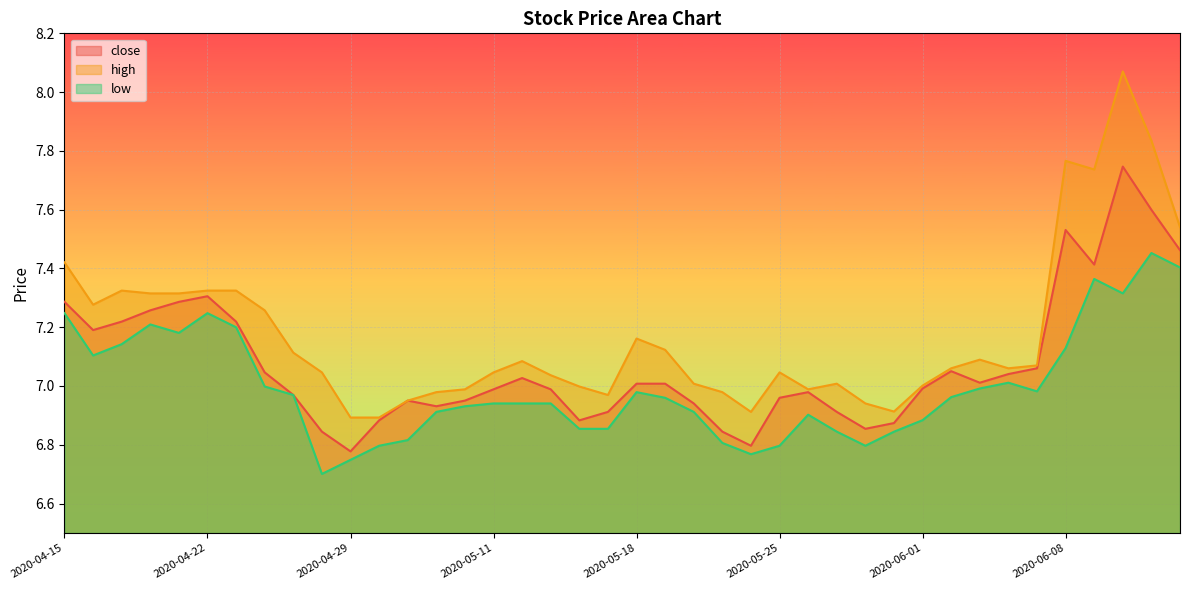

What is the total value across all series at 2020-05-25?

20.8